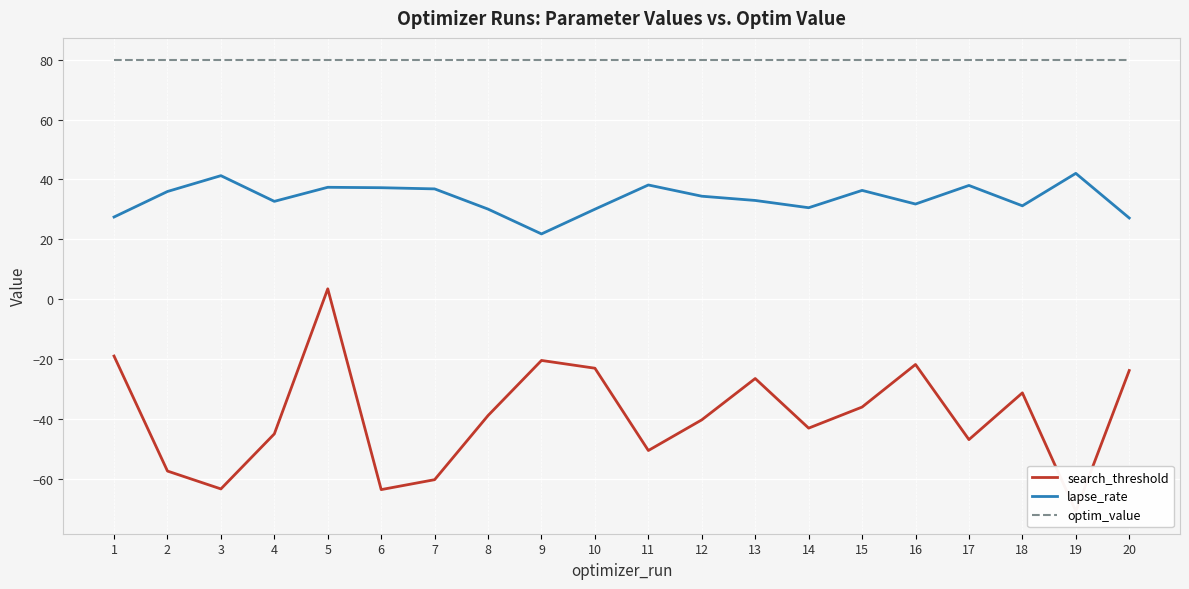

What is the value of the search_threshold point at the 8th from the left?

-38.7